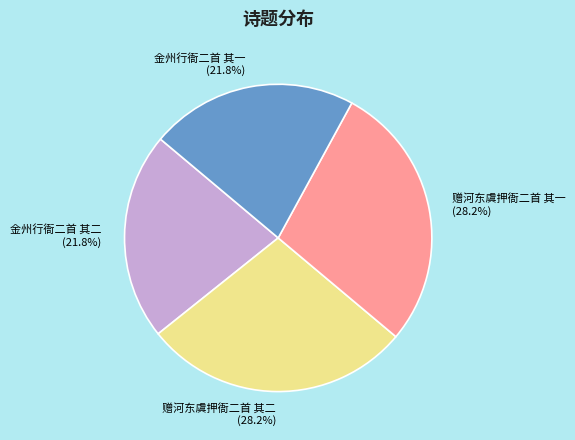

What portion of the pie excludes 金州行衙二首 其一?

78.2%